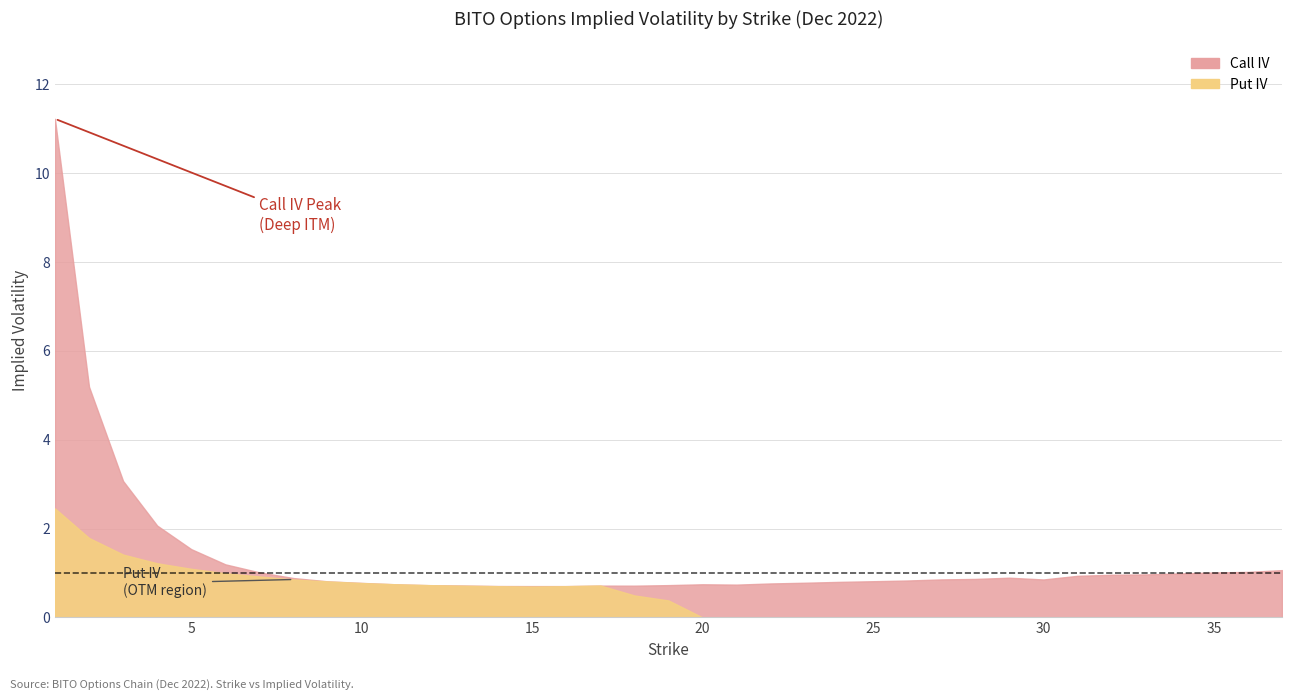

Reading left to right, transcribe all the data shown in this chart.

Call IV: 1=11.2	2=5.2	3=3.1	4=2.1	5=1.5	6=1.2	7=1.0	8=0.9	9=0.8	10=0.8	11=0.7	12=0.7	13=0.7	14=0.7	15=0.7	16=0.7	17=0.7	18=0.7	19=0.7	20=0.7	21=0.7	22=0.8	23=0.8	24=0.8	25=0.8	26=0.8	27=0.9	28=0.9	29=0.9	30=0.9	31=0.9	32=1.0	33=1.0	34=1.0	35=1.0	36=1.0	37=1.1
Put IV: 1=2.5	2=1.8	3=1.4	4=1.2	5=1.1	6=1.0	7=0.9	8=0.9	9=0.8	10=0.8	11=0.7	12=0.7	13=0.7	14=0.7	15=0.7	16=0.7	17=0.7	18=0.5	19=0.4	20=0.0	21=0.0	22=0.0	23=0.0	24=0.0	25=0.0	26=0.0	27=0.0	28=0.0	29=0.0	30=0.0	31=0.0	32=0.0	33=0.0	34=0.0	35=0.0	36=0.0	37=0.0